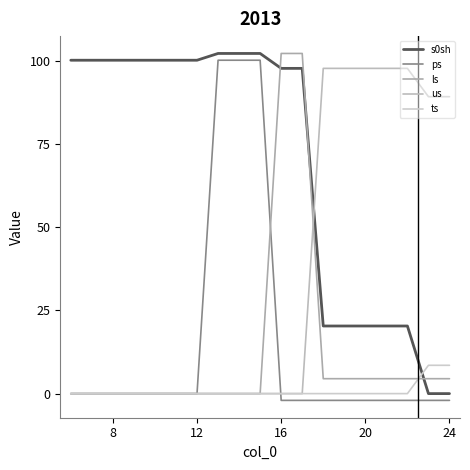

Is this an area chart (filled region under the line)?

No